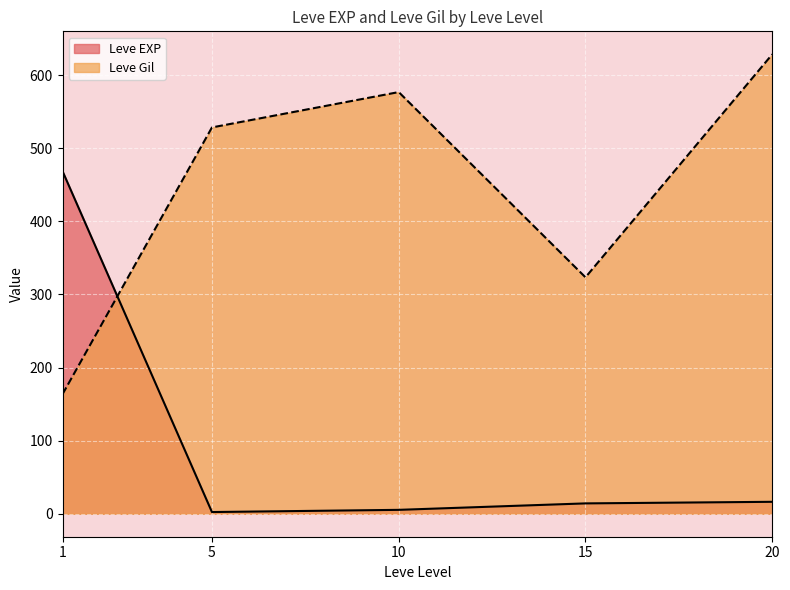

What is the difference between the maximum and minimum values in the Leve Gil series?

464.8